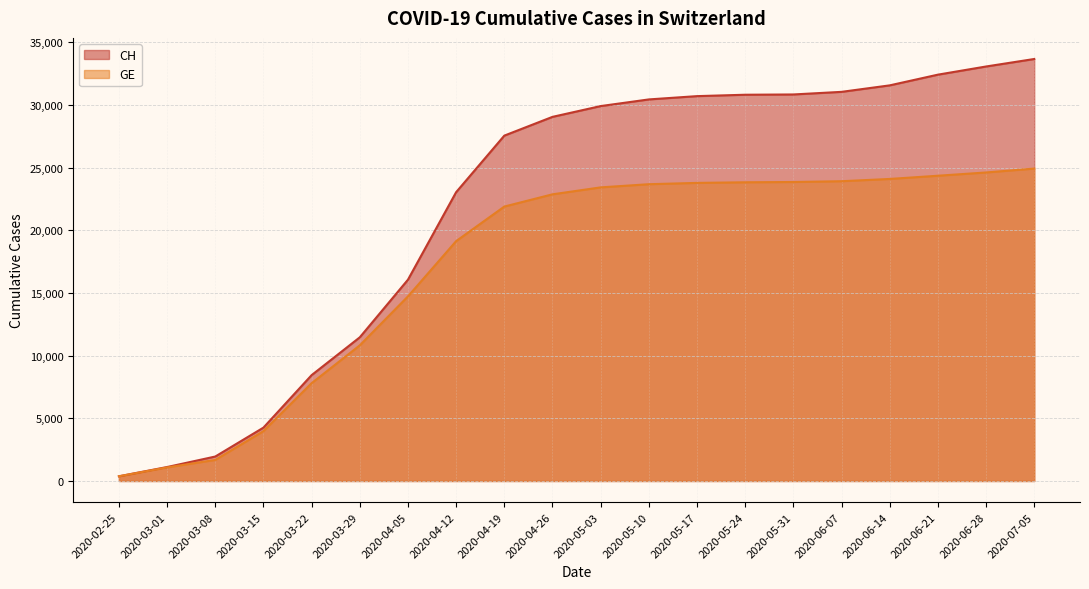

Does the chart display data point markers on the line(s)?

No